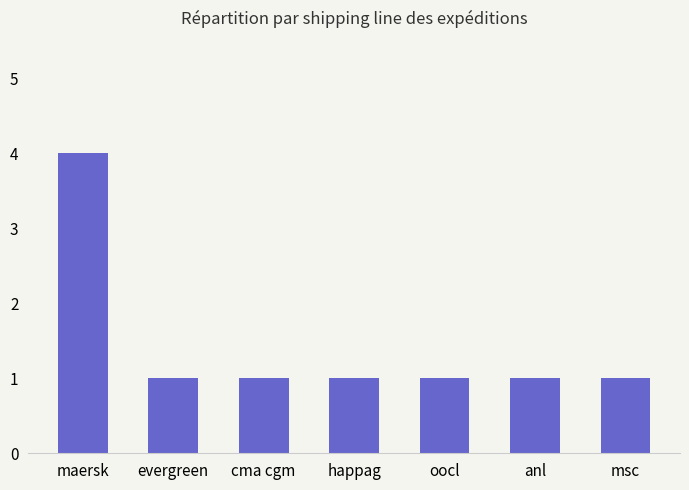

Between cma cgm and maersk, which is larger?

maersk